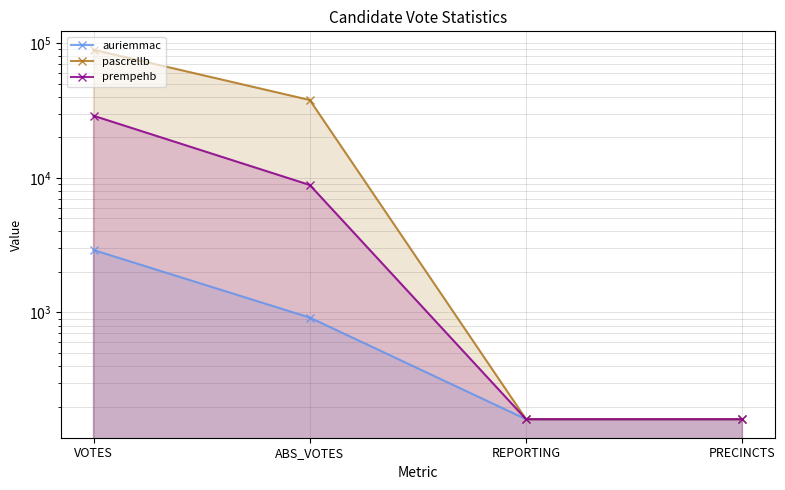

Rank the series by their average value, from lowest to highest.

auriemmac, prempehb, pascrellb